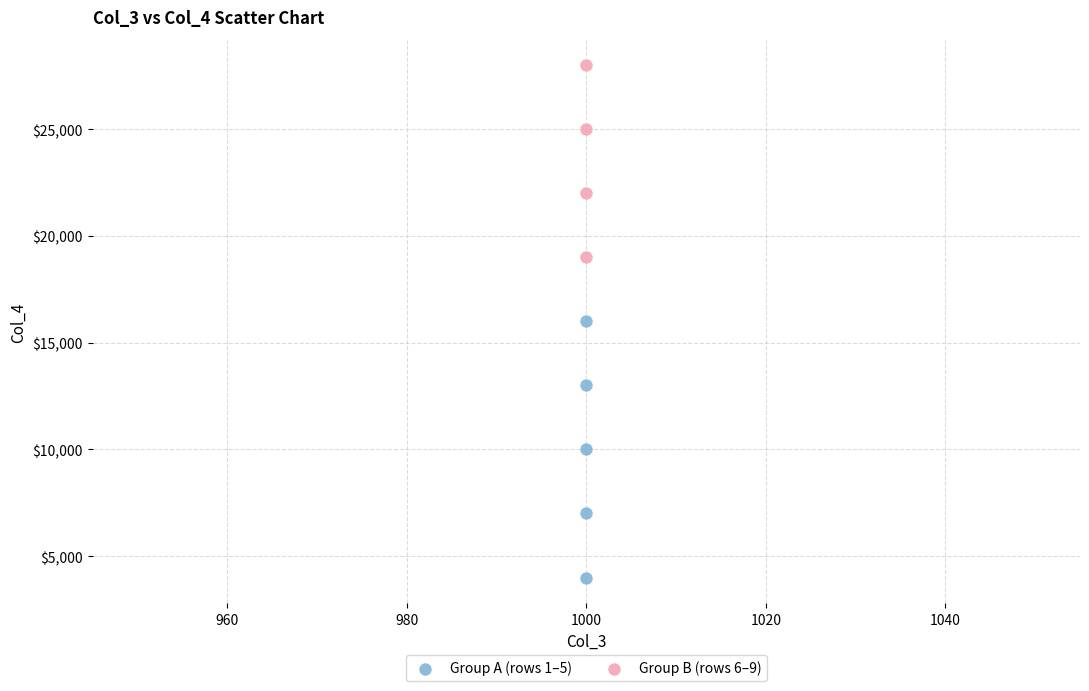

Which series has the widest spread of Y values?

Group A (rows 1–5)